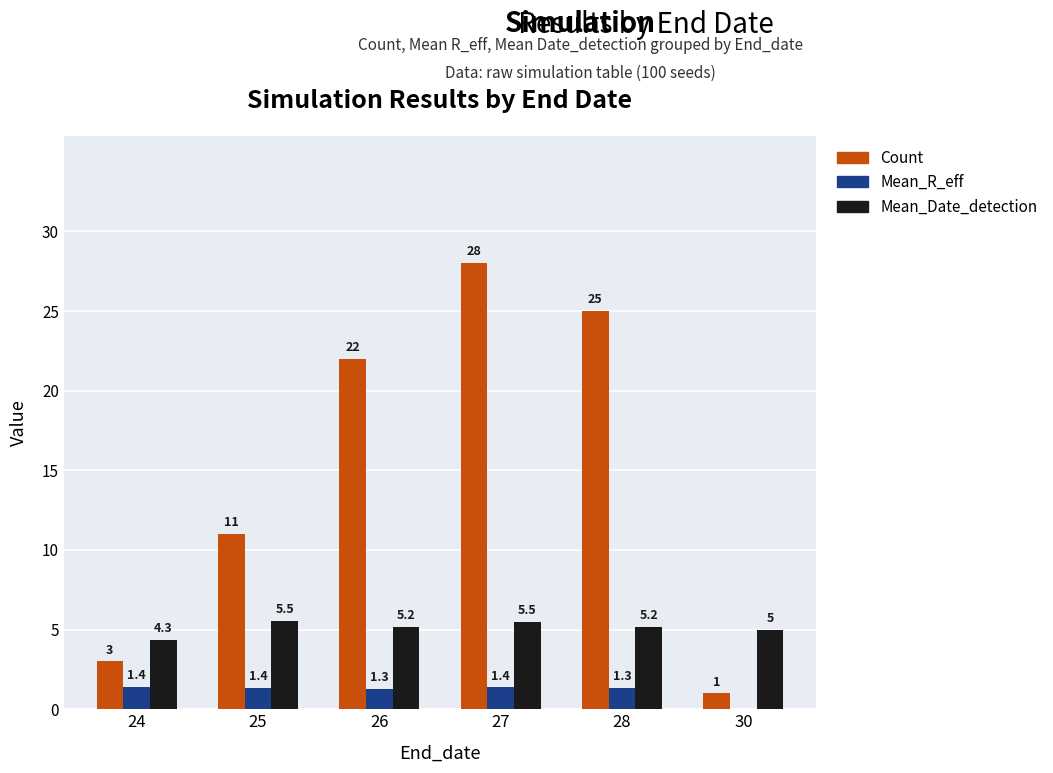

Count the Mean_Date_detection values in the range 5 to 6.

5